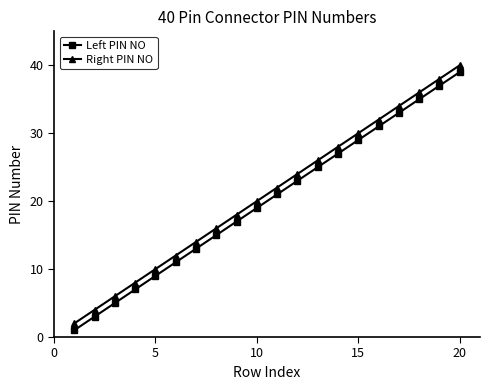

What is the highest value of the Left PIN NO series?

39